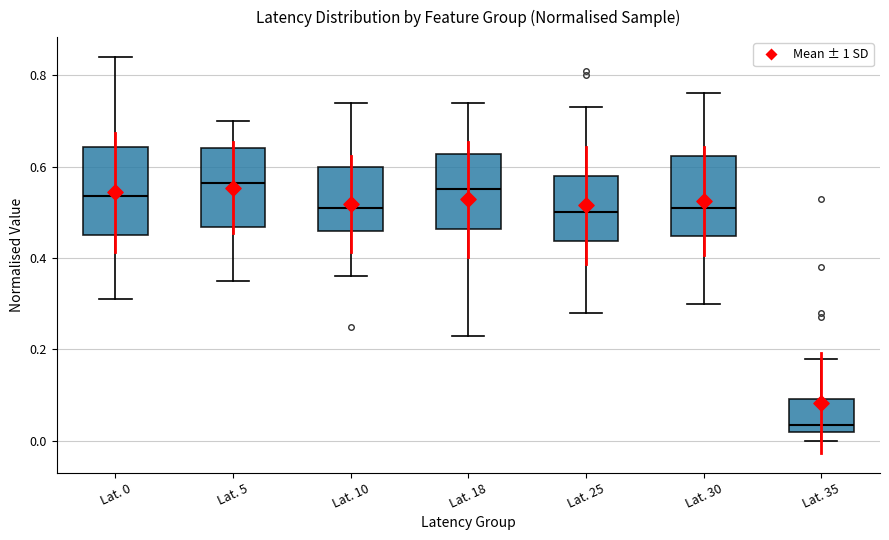

Reading left to right, transcribe this box plot: for each box, give where its median line is, the range the box spans, and where its two whiskers end, as read against the y-axis. The values are not printed on the chart, so give them approximately, as read against the axis.

Lat. 0: median 0.54, box 0.46 to 0.64, whiskers 0.32 to 0.84
Lat. 5: median 0.56, box 0.46 to 0.64, whiskers 0.36 to 0.70
Lat. 10: median 0.52, box 0.46 to 0.60, whiskers 0.36 to 0.74
Lat. 18: median 0.56, box 0.46 to 0.62, whiskers 0.24 to 0.74
Lat. 25: median 0.50, box 0.44 to 0.58, whiskers 0.28 to 0.74
Lat. 30: median 0.52, box 0.44 to 0.62, whiskers 0.30 to 0.76
Lat. 35: median 0.04, box 0.02 to 0.10, whiskers 0.00 to 0.18